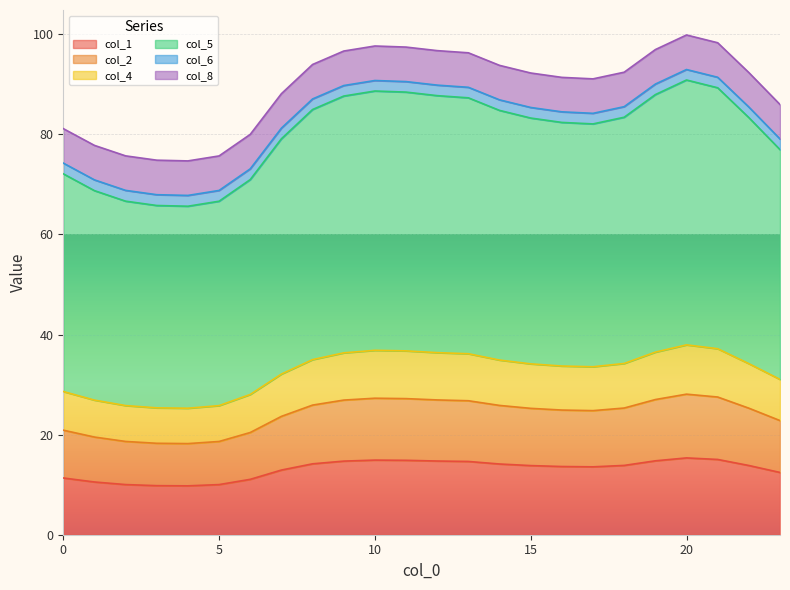

How many interior local peaks does the col_1 series have?

2